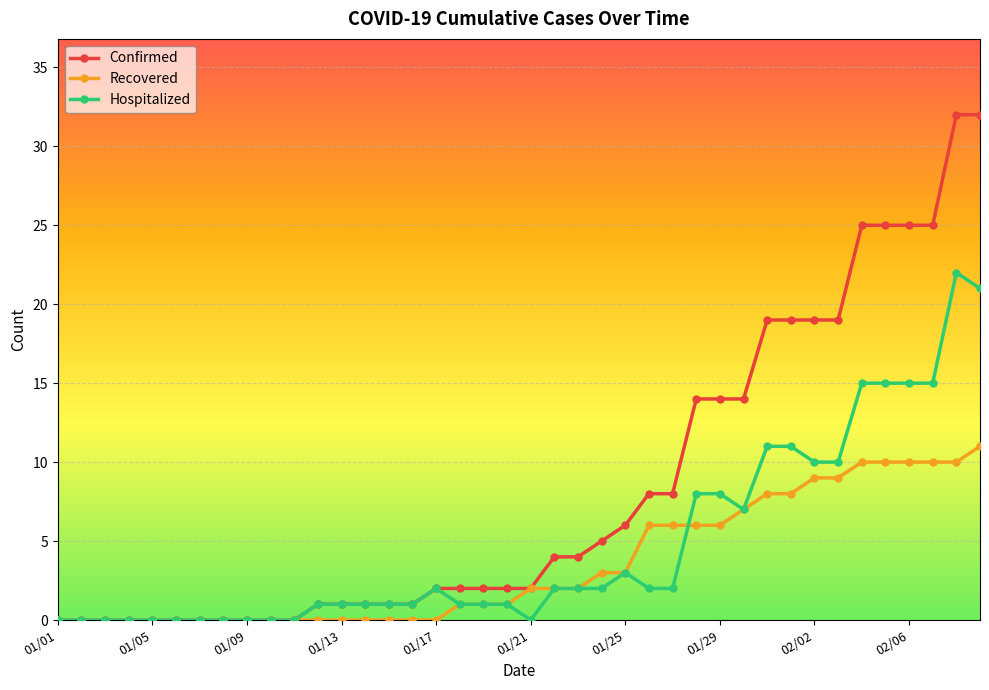

True or false: Recovered and Hospitalized intersect in this chart.

True